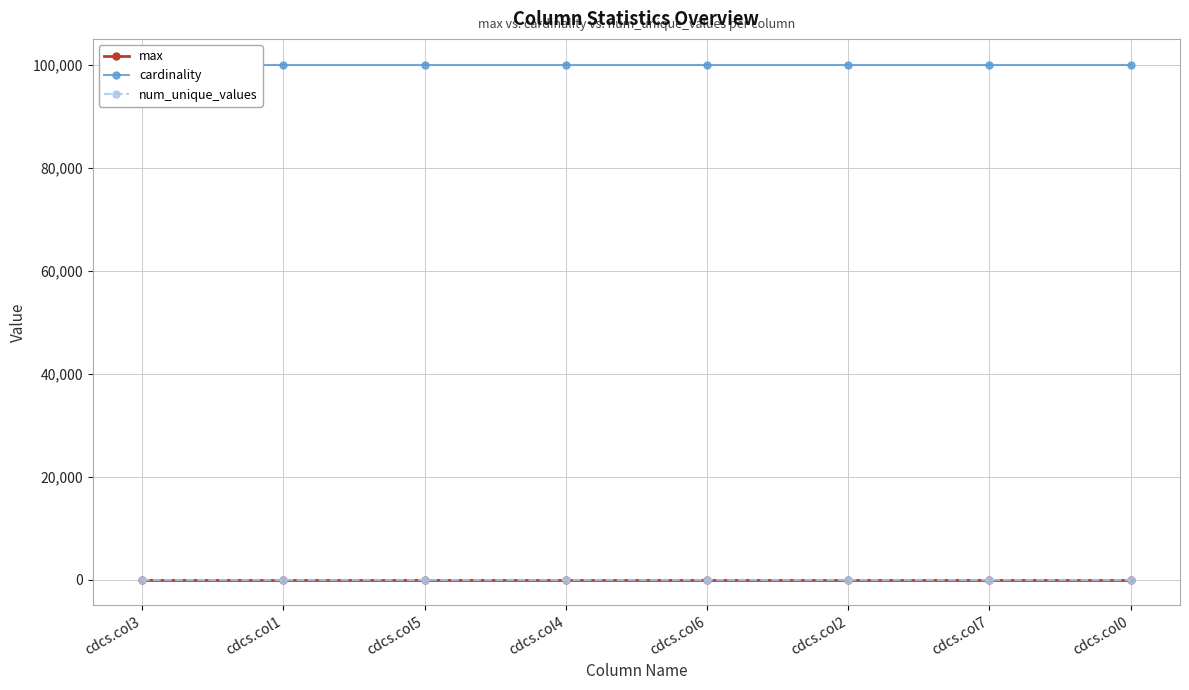

Reading right to left, transcribe all the data shown in this chart.

max: cdcs.col0=9	cdcs.col7=9	cdcs.col2=9	cdcs.col6=9	cdcs.col4=9	cdcs.col5=9	cdcs.col1=9	cdcs.col3=9
cardinality: cdcs.col0=100000	cdcs.col7=100000	cdcs.col2=100000	cdcs.col6=100000	cdcs.col4=100000	cdcs.col5=100000	cdcs.col1=100000	cdcs.col3=100000
num_unique_values: cdcs.col0=10	cdcs.col7=10	cdcs.col2=10	cdcs.col6=10	cdcs.col4=10	cdcs.col5=10	cdcs.col1=10	cdcs.col3=10